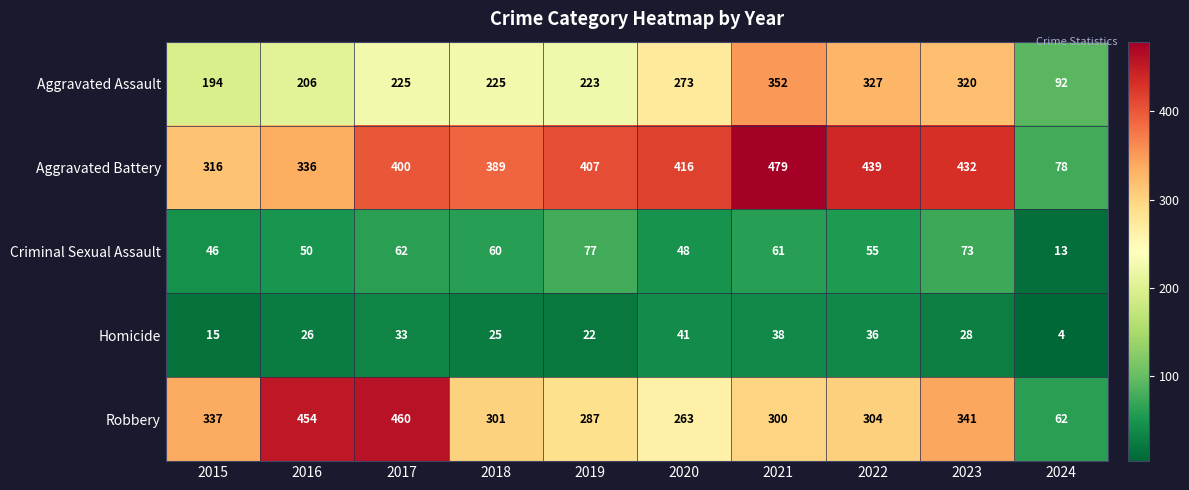

The Homicide series shows 53 at 2022. True or false?

False